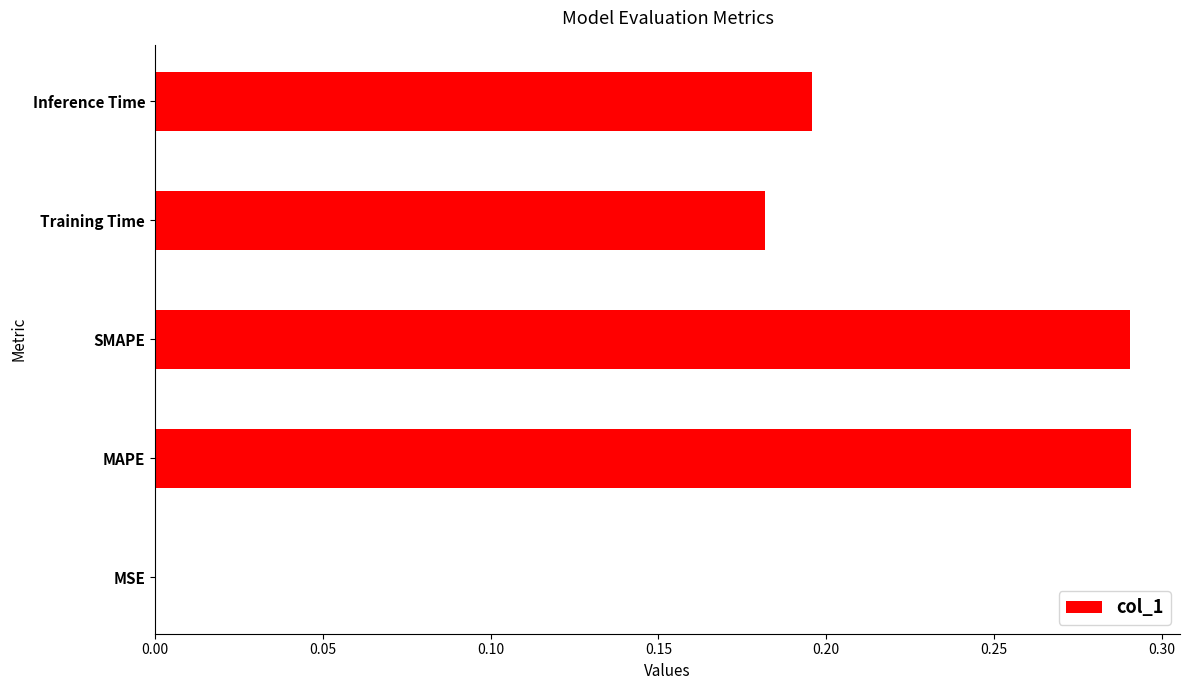

Between MSE and MAPE, which is larger?

MAPE